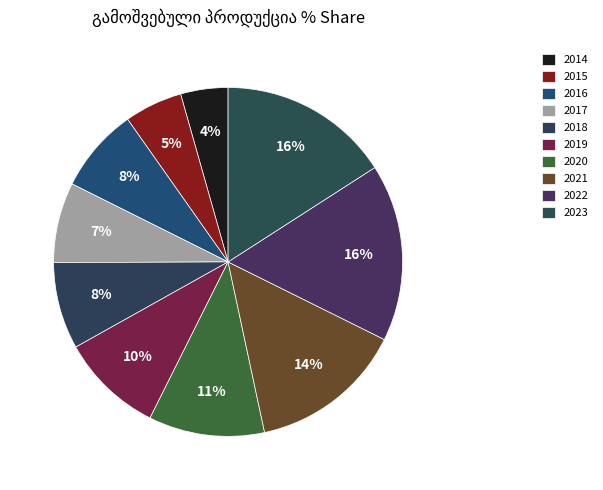

Rank the categories by value from lowest to highest.

2014, 2015, 2017, 2016, 2018, 2019, 2020, 2021, 2023, 2022